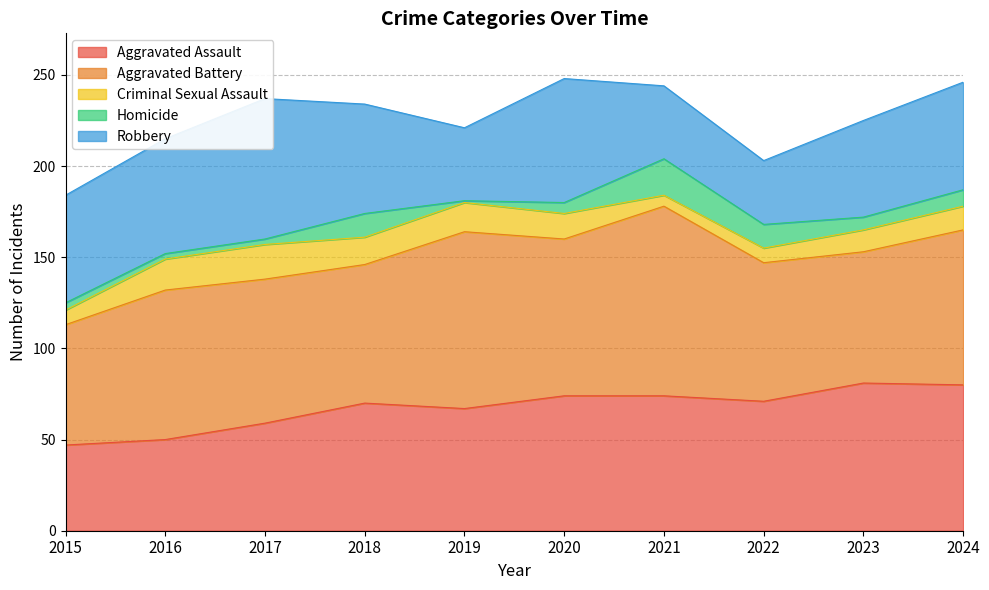

Rank the series at 2023 from highest to lowest value.

Aggravated Assault, Aggravated Battery, Robbery, Criminal Sexual Assault, Homicide